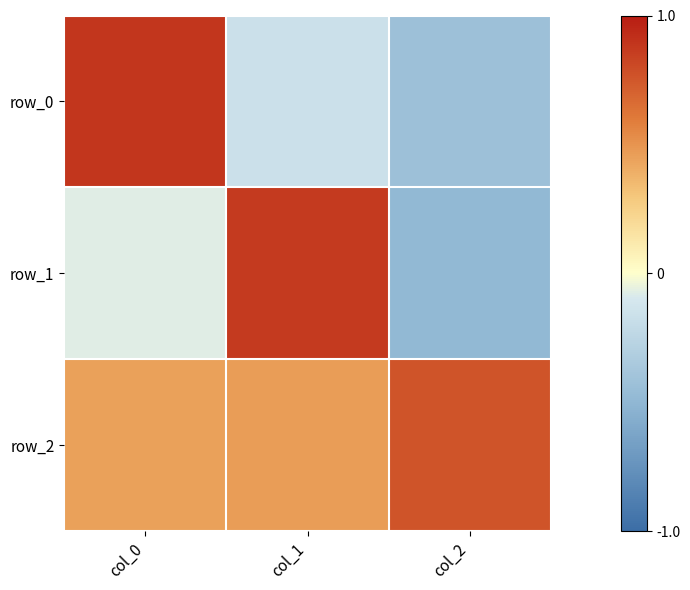

Which series changed the most between col_0 and col_1?

row_0